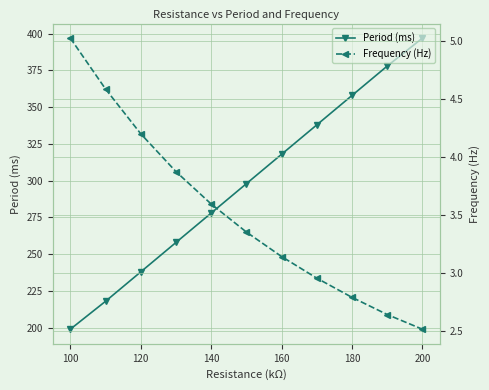

What is the lowest value of the Period (ms) series?

199